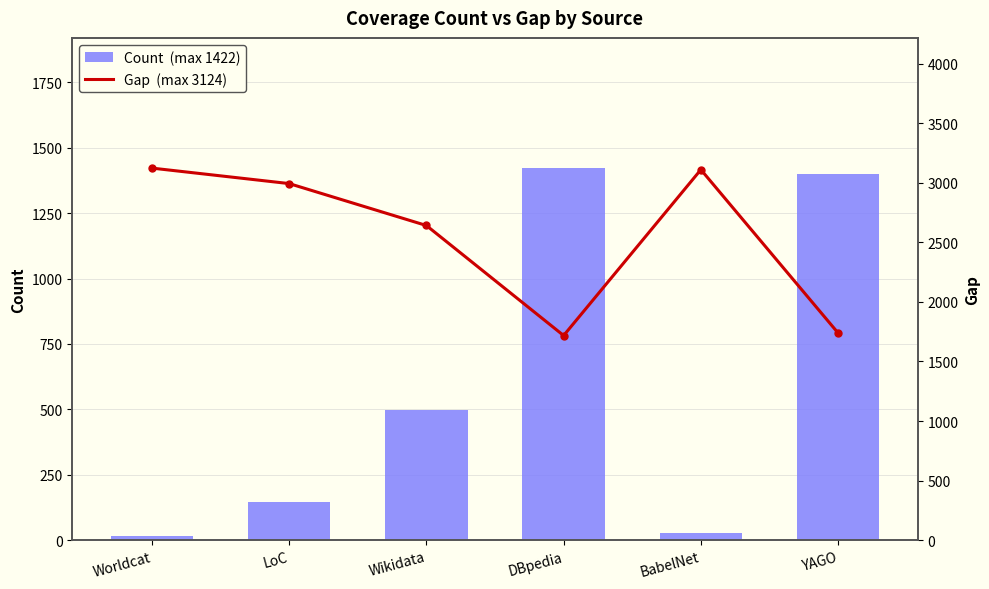

Which series has the widest spread of values?

Count